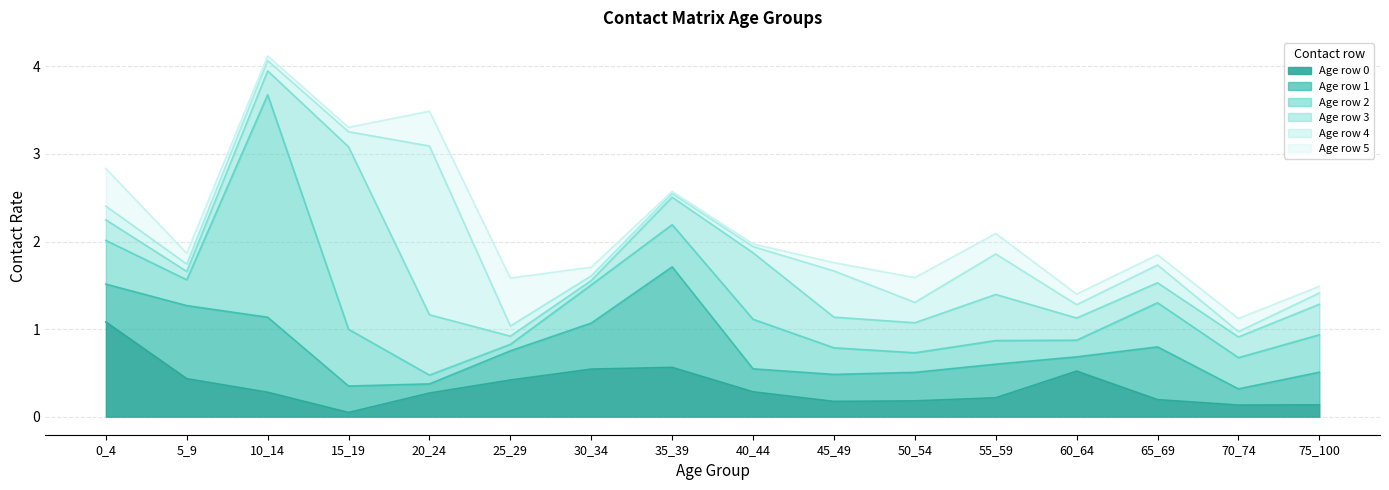

What is the approximate value of 1 at 40_44?

0.3